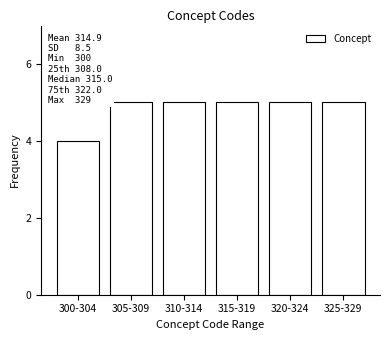

Reading left to right, what are all the values shown in this chart?

4	5	5	5	5	5